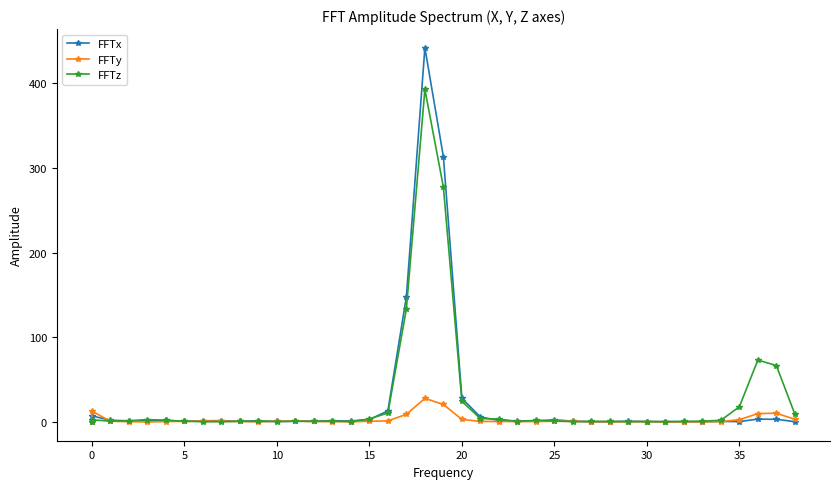

What are all the series names shown in the legend?

FFTx, FFTy, FFTz